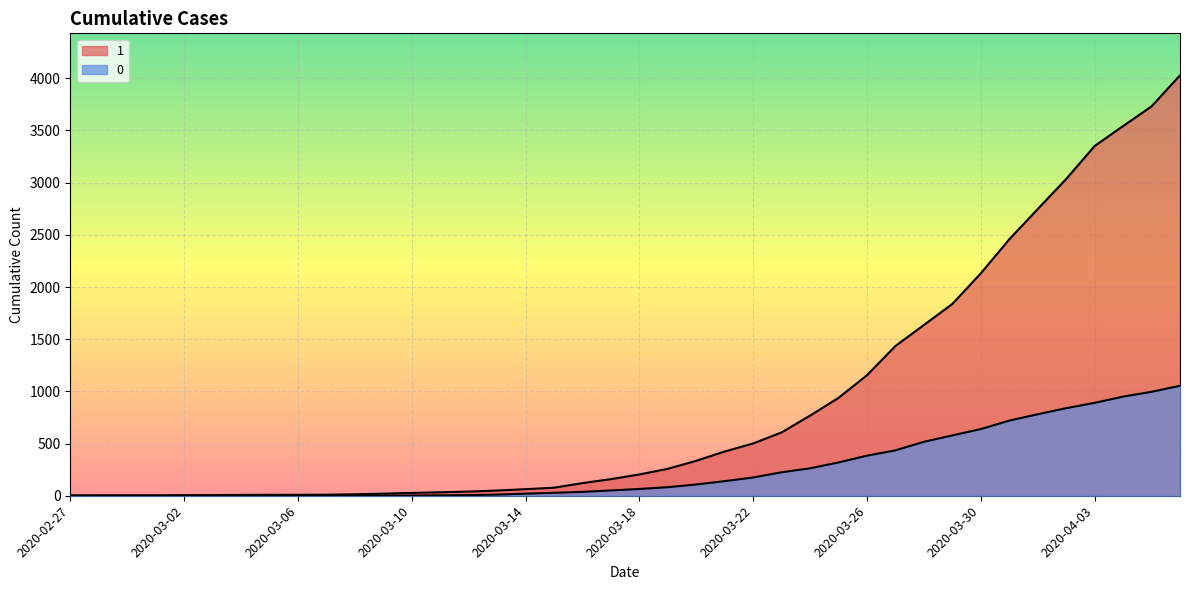

What is the label of the 14th point from the right?

2020-03-24